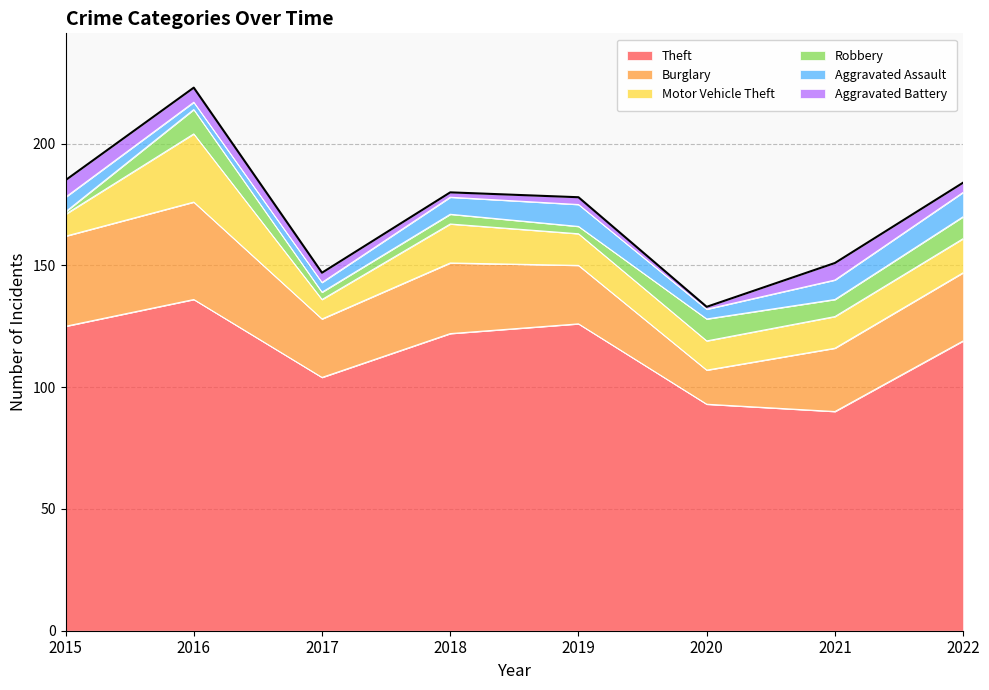

How many interior local valleys does the Theft series have?

2